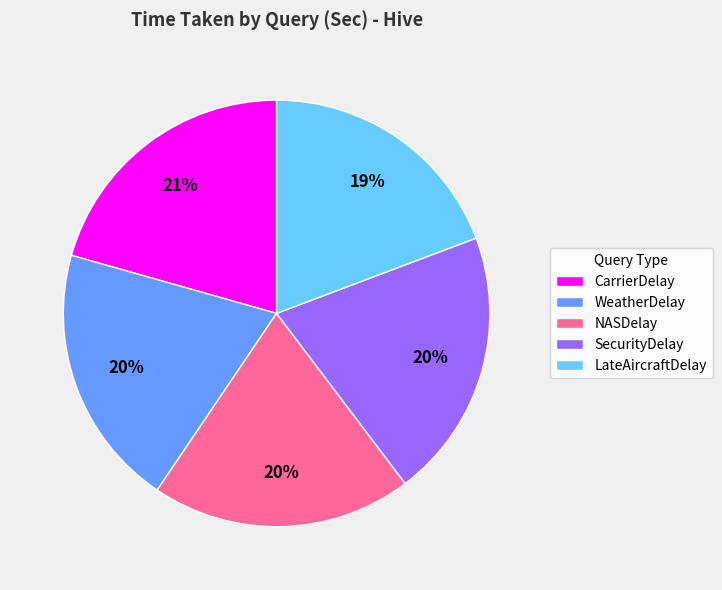

Approximately how many times larger is the value at WeatherDelay compared to SecurityDelay?

1.0